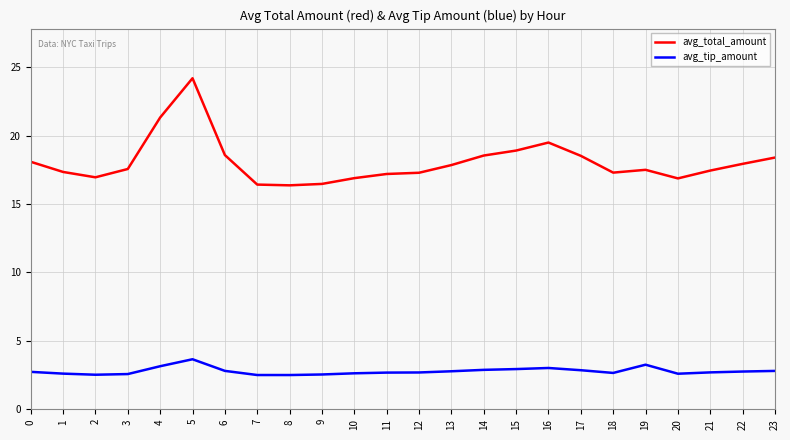

Is it true that avg_total_amount equals 17.3 at 1?

True